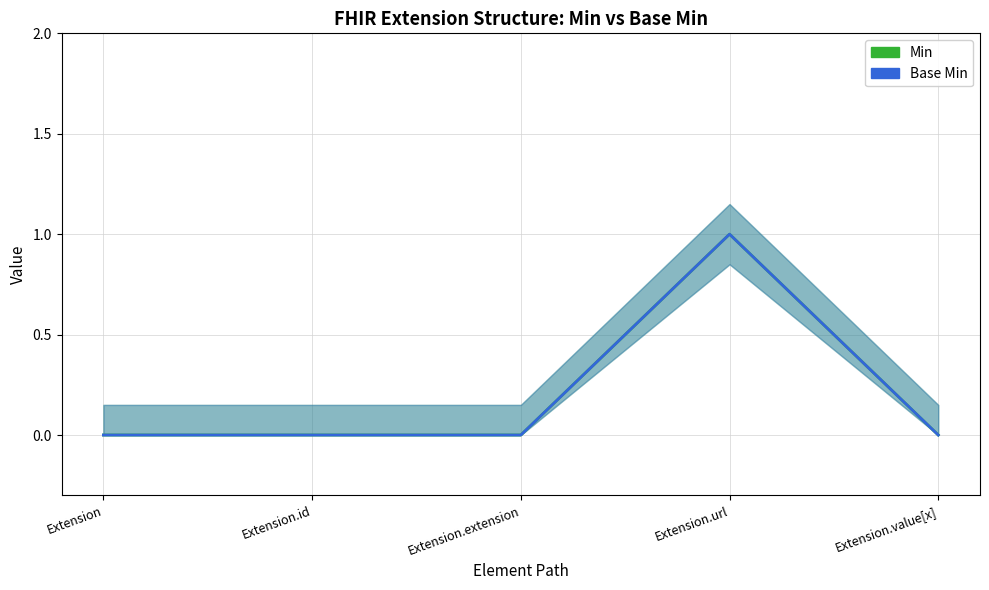

True or false: Min and Base Min intersect in this chart.

False